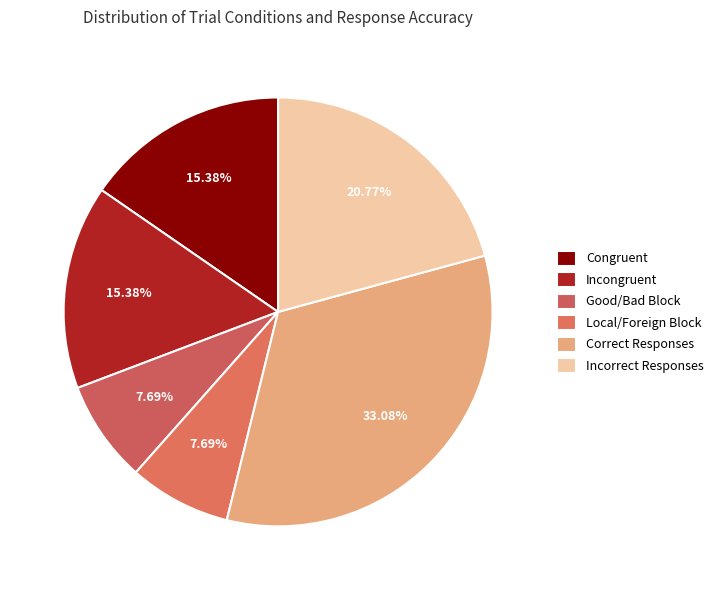

How many segments does this pie chart have?

6